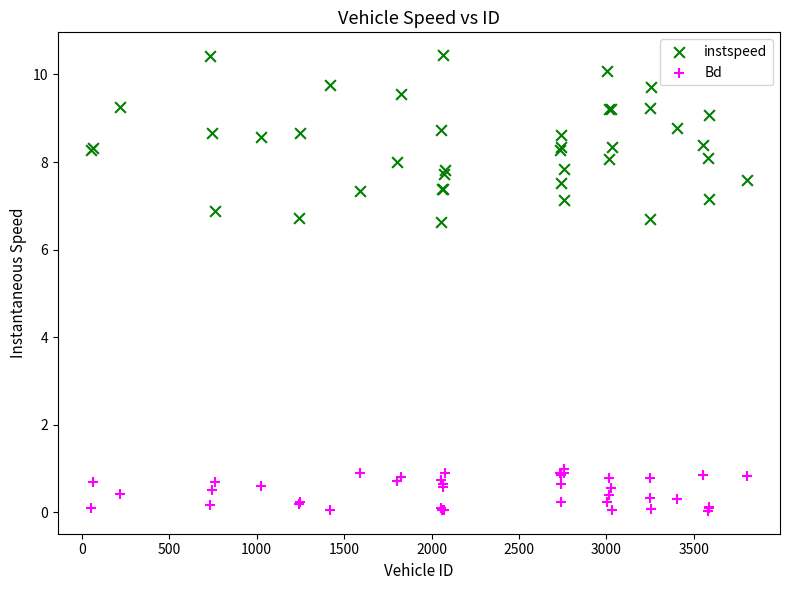

Which series has the largest Y range (max minus min)?

instspeed